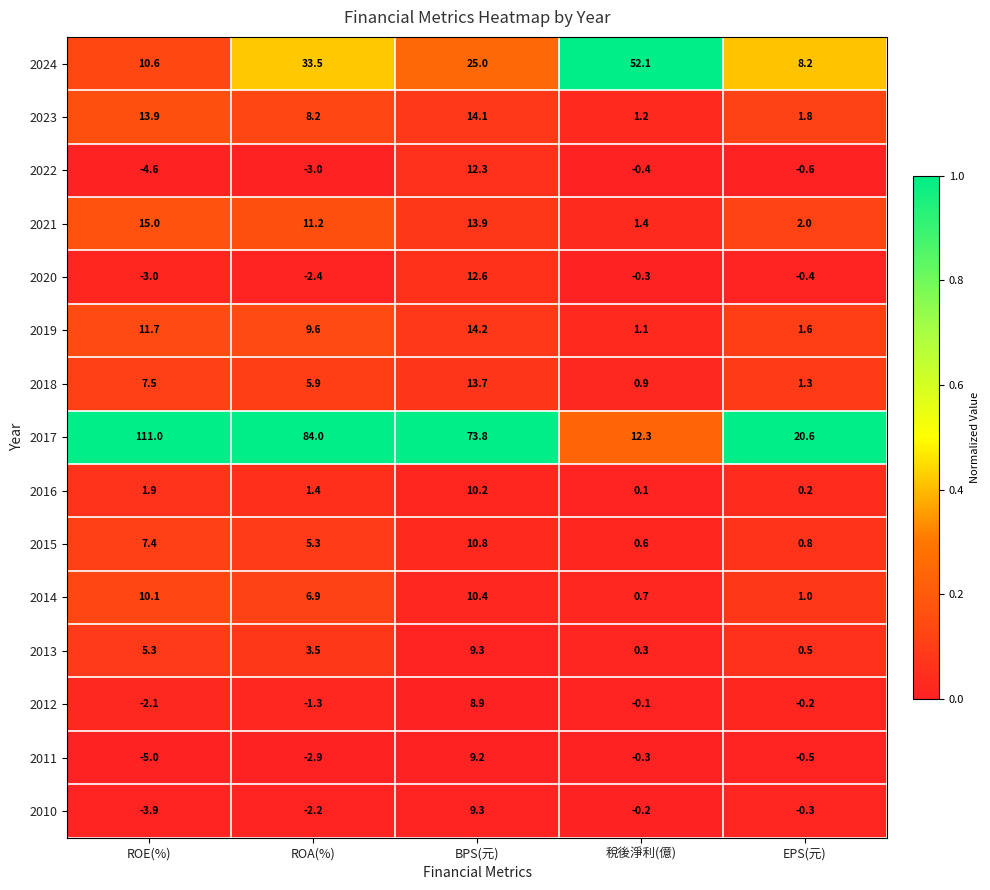

The value of 2017 at EPS(元) is 34.6. True or false?

False